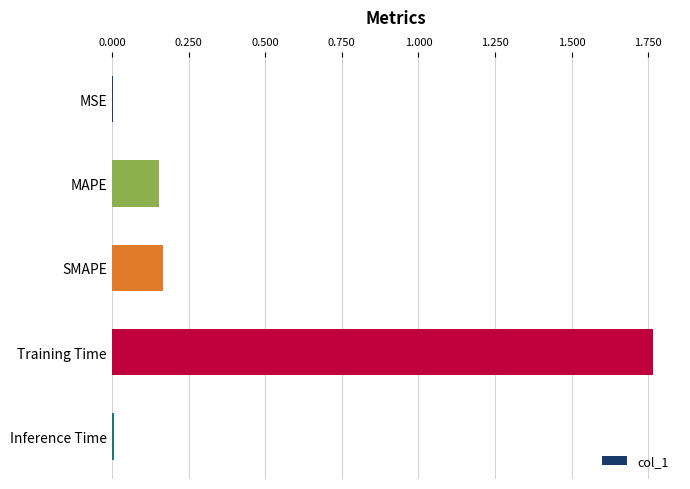

How many categories are shown in the chart?

5